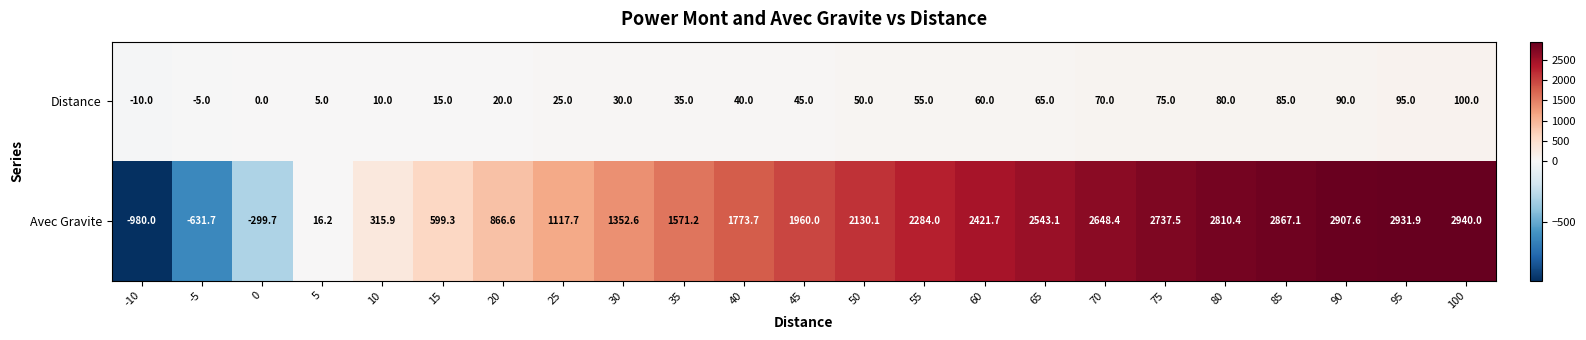

What is the difference between the Avec Gravite values at 75 and 10?

2421.6